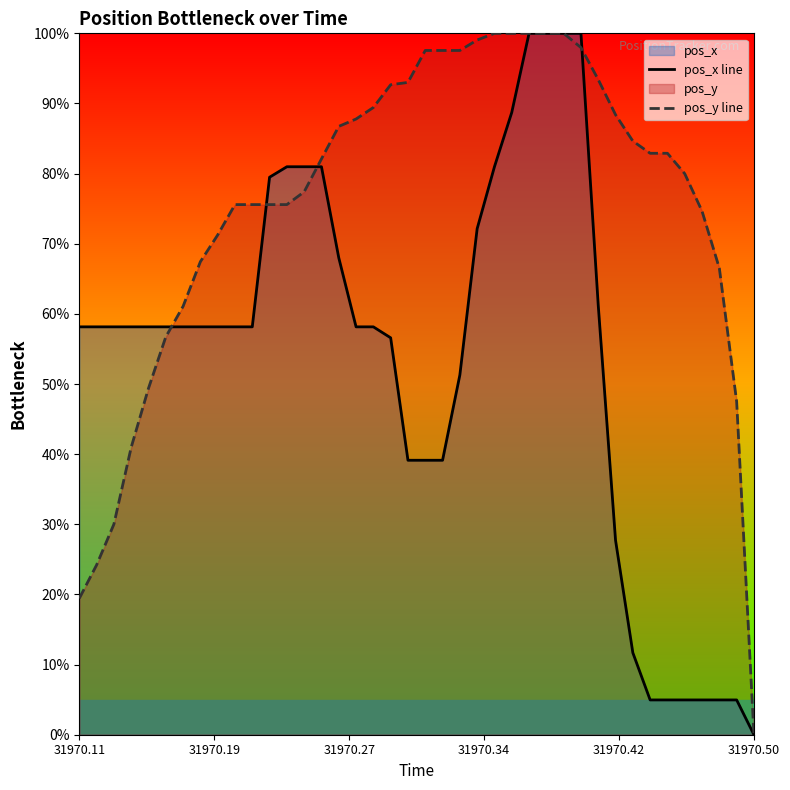

Which series has the largest range (max minus min)?

pos_y line